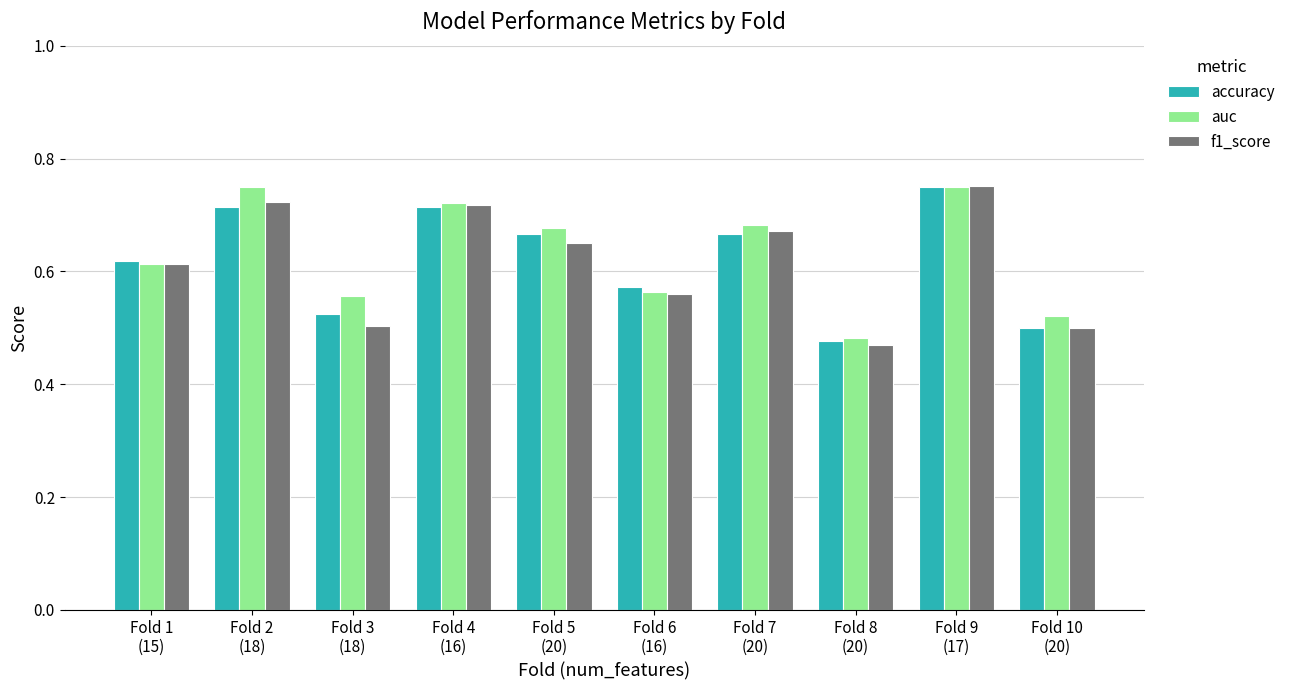

Which series has the largest range (max minus min)?

f1_score